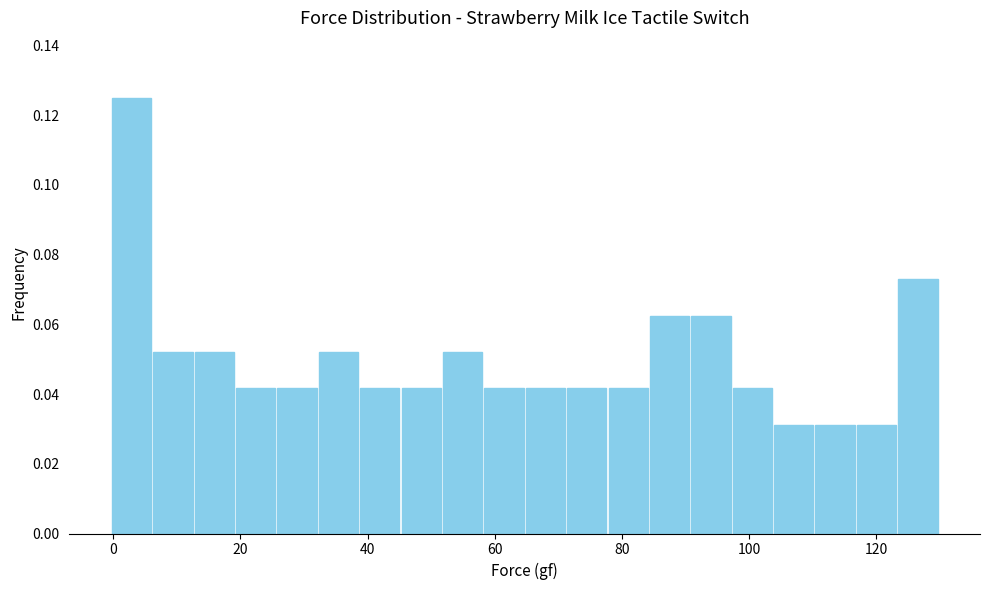

Around what value on the x-axis is the tallest bar? Give the approximate position of its centre, as read against the axis.

2